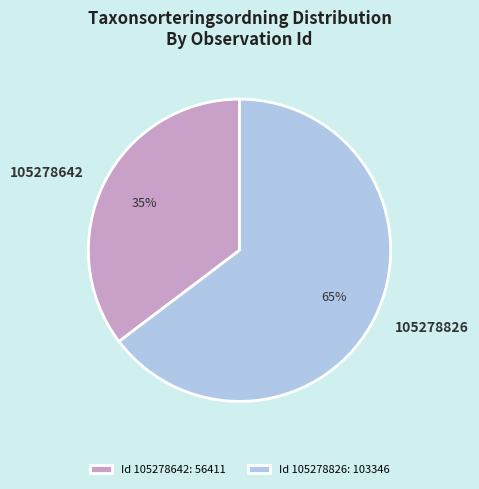

To the nearest percent, what is the combined percentage of 105278826 and 105278642?

100%